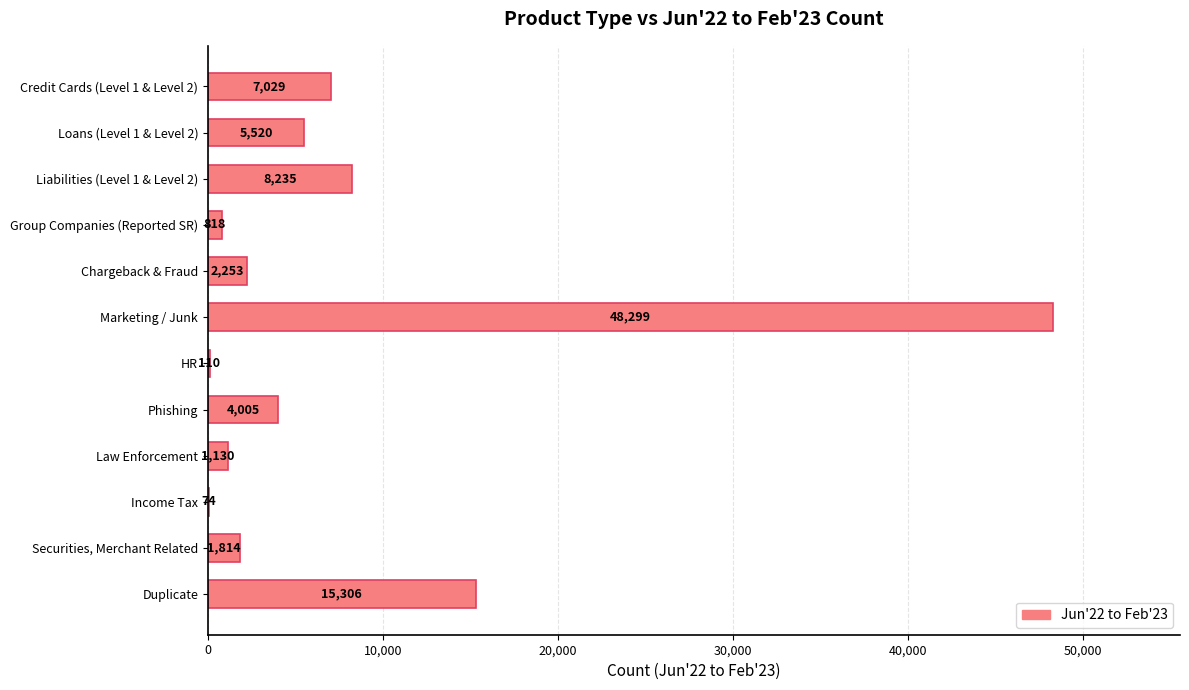

At which label is the value closest to 24186?

Duplicate